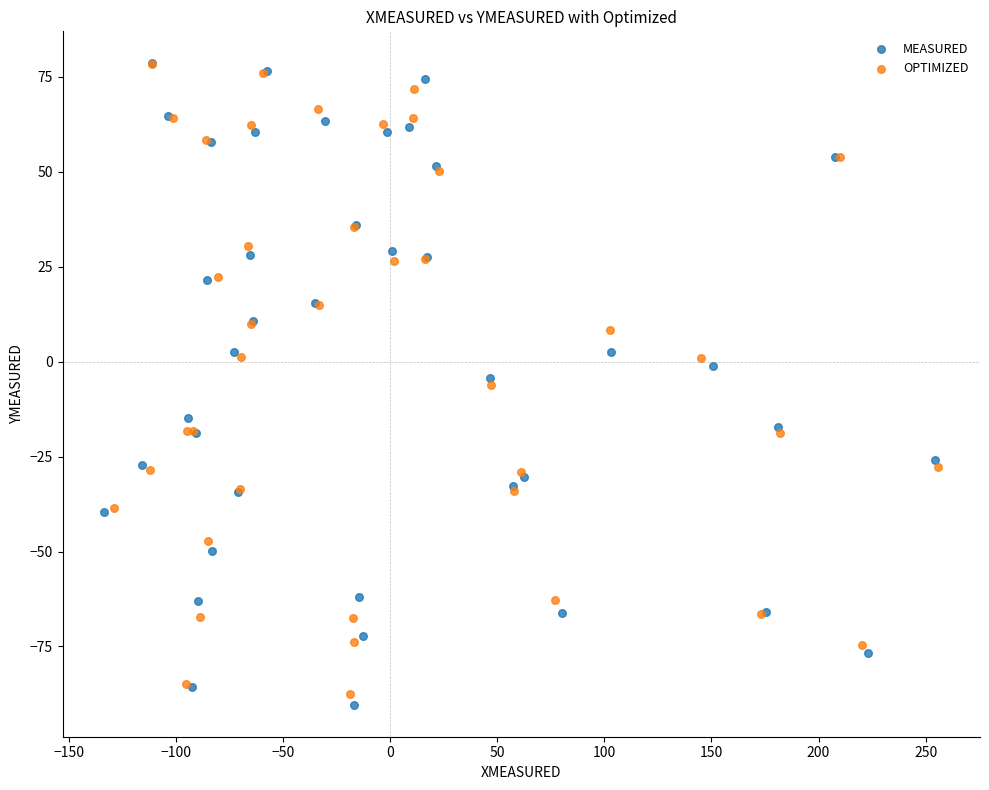

Which series has the largest Y range (max minus min)?

MEASURED